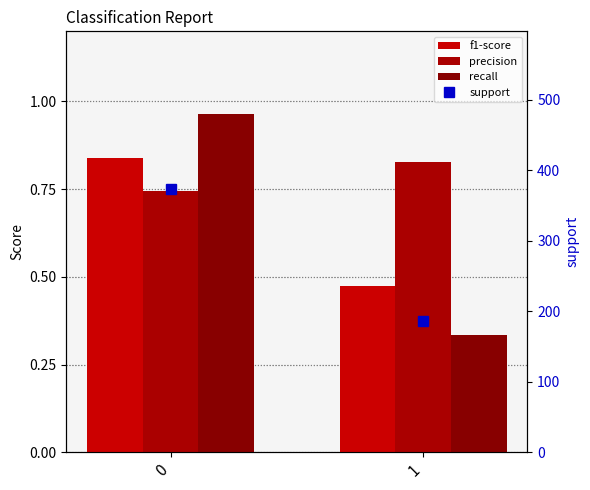

The support series shows 373.0 at 0. True or false?

True